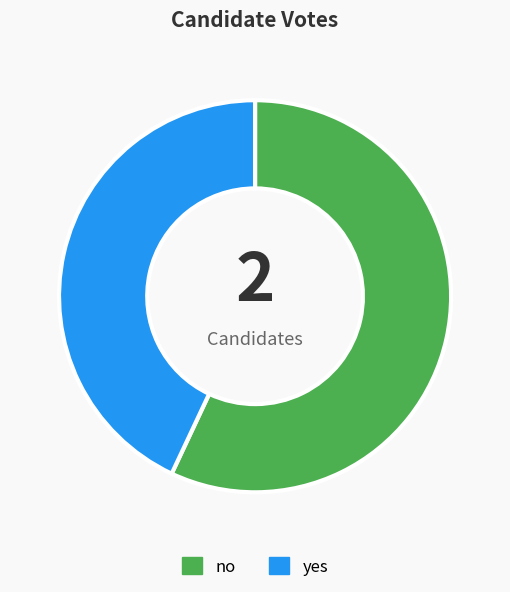

The no slice represents 57% of the pie. True or false?

True